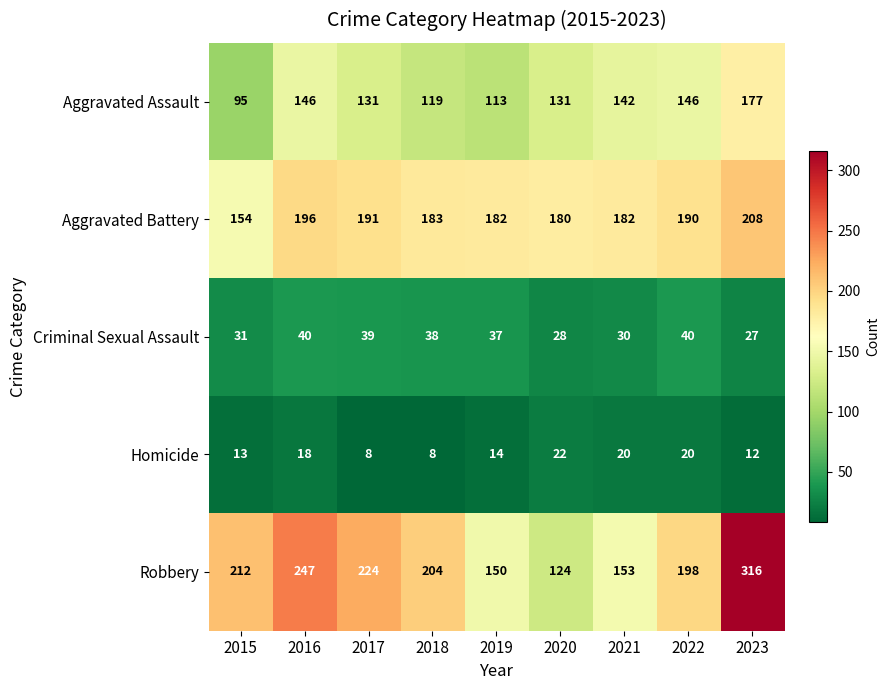

What is the sum of all Robbery values?

1828